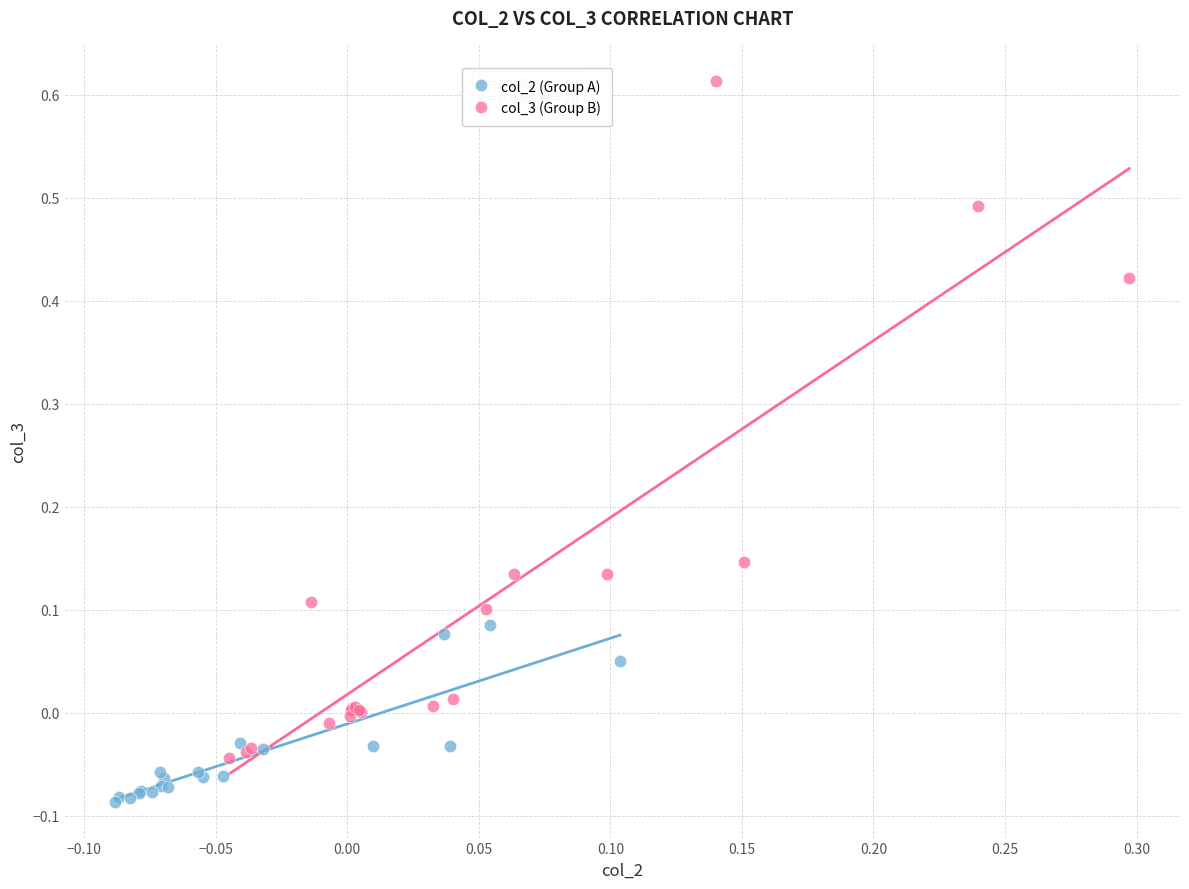

Which series reaches the minimum Y coordinate?

col_2 (Group A)